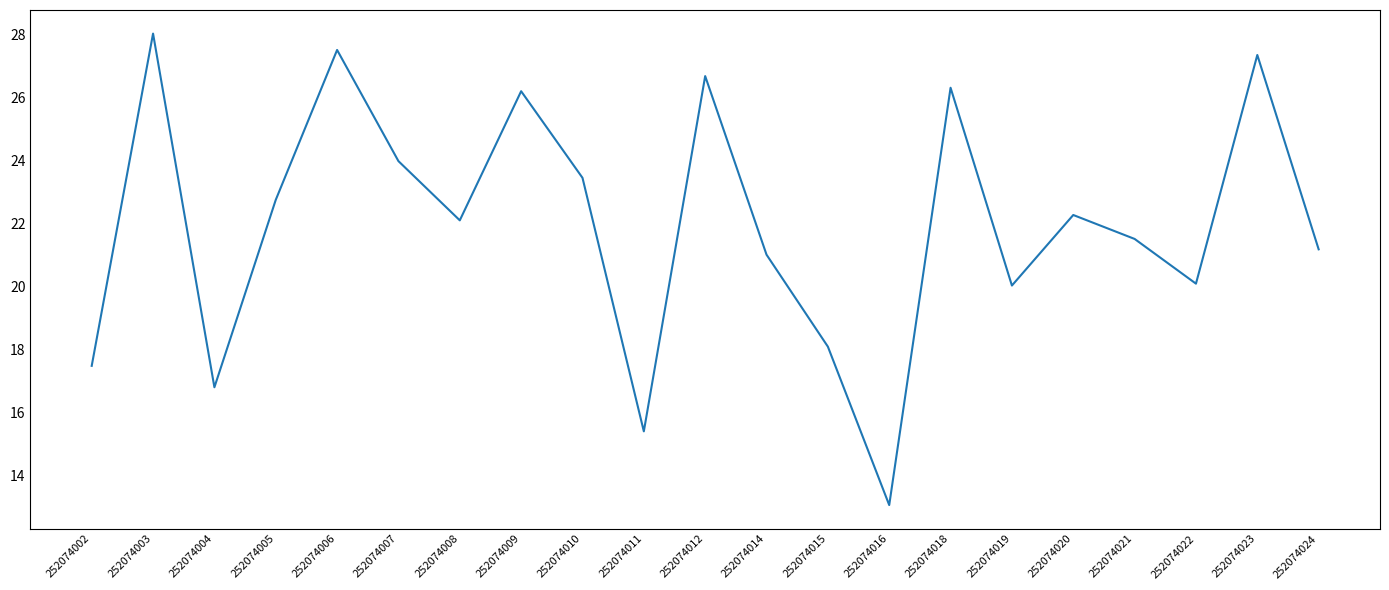

At which category does the data reach its first local peak?

252074003